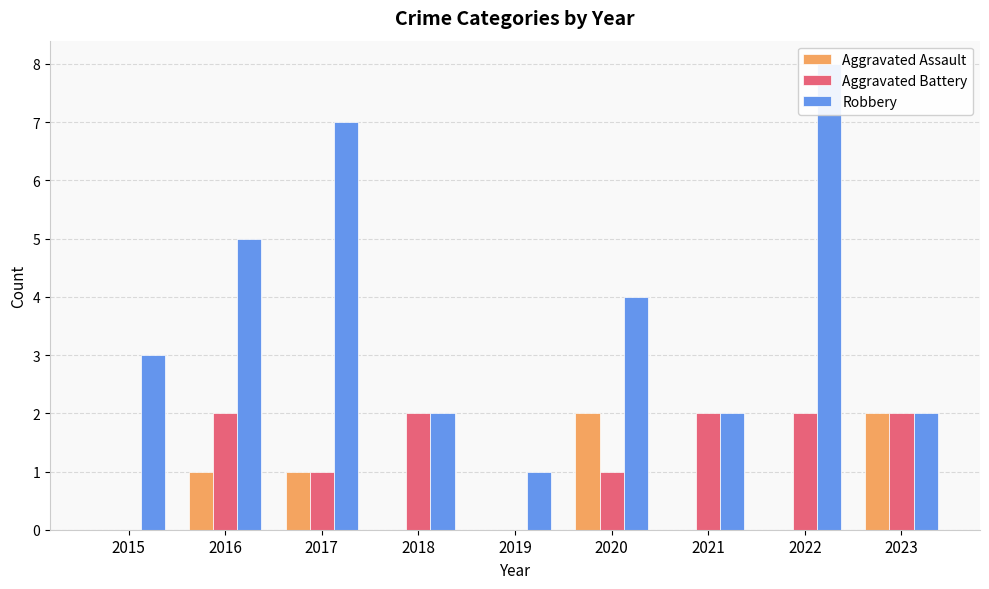

How many groups of bars are there?

9